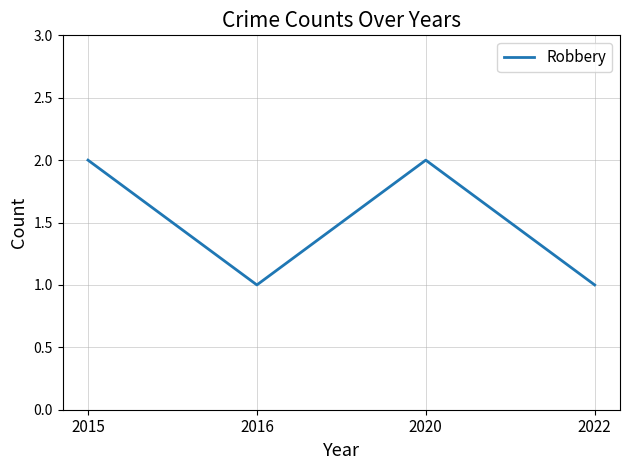

Does the chart have visible grid lines?

Yes